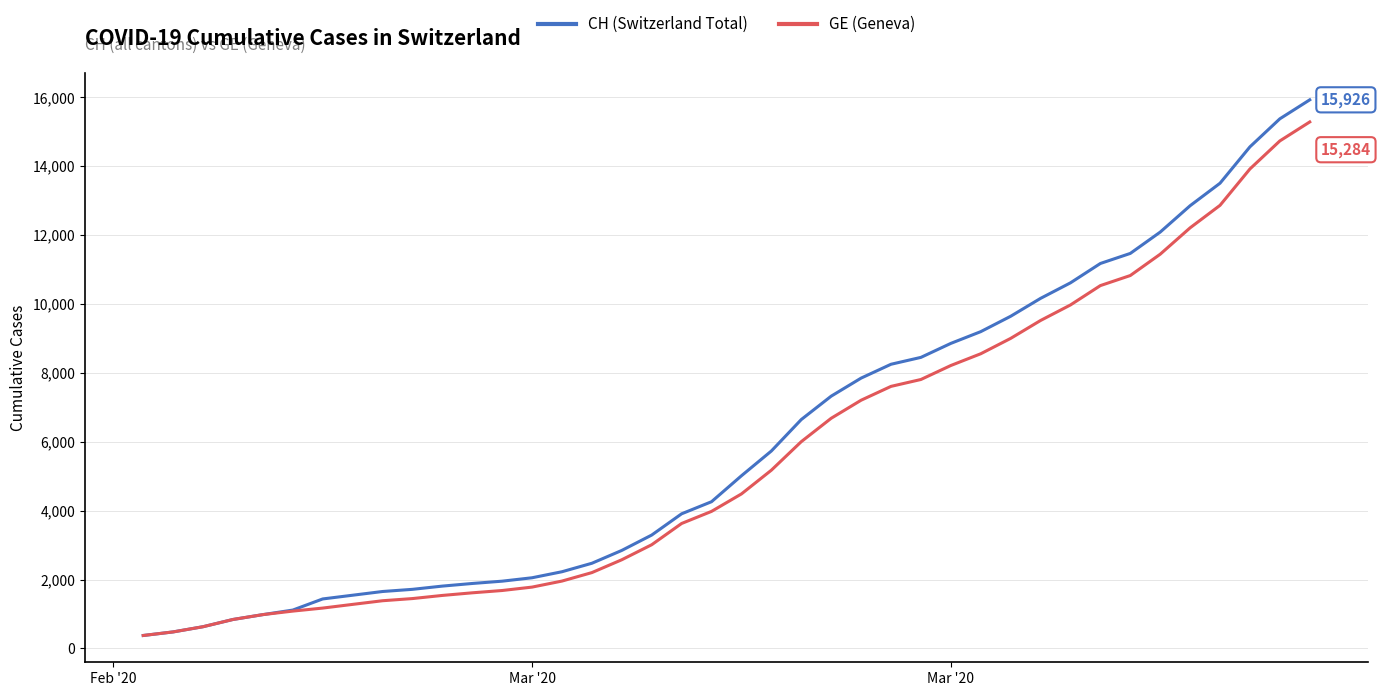

What is the lowest value of the GE (Geneva) series?

375